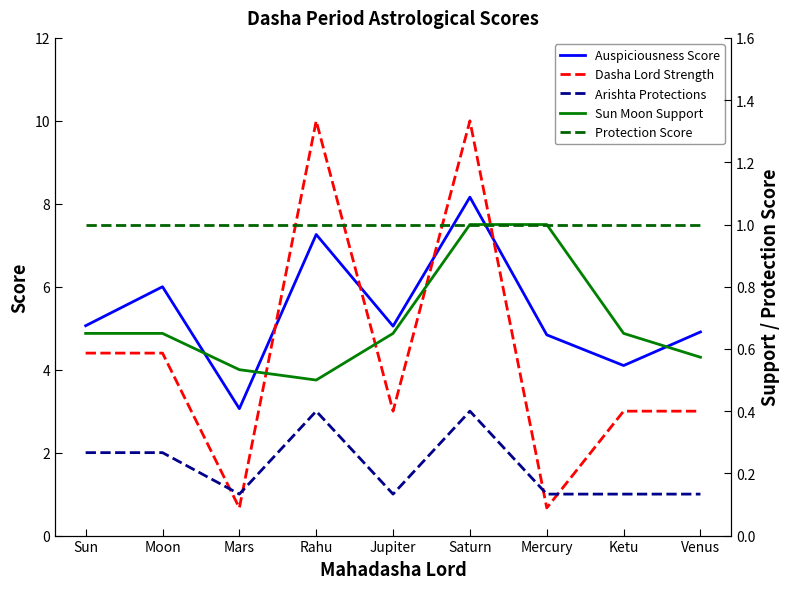

How many Sun Moon Support values are between 0 and 1?

9